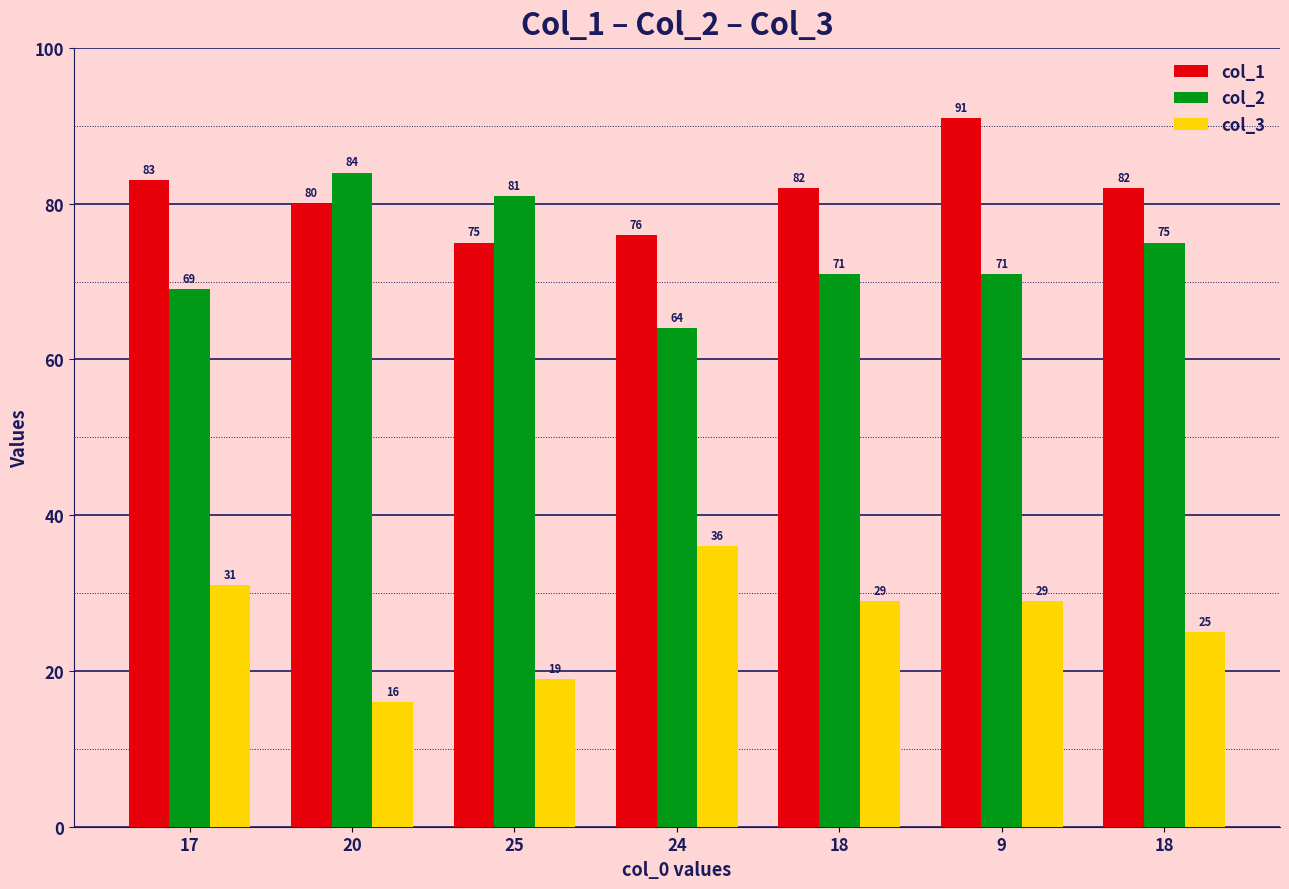

Reading left to right, transcribe all the data shown in this chart.

col_1: 17=83	20=80	25=75	24=76	18=82	9=91	18=82
col_2: 17=69	20=84	25=81	24=64	18=71	9=71	18=75
col_3: 17=31	20=16	25=19	24=36	18=29	9=29	18=25